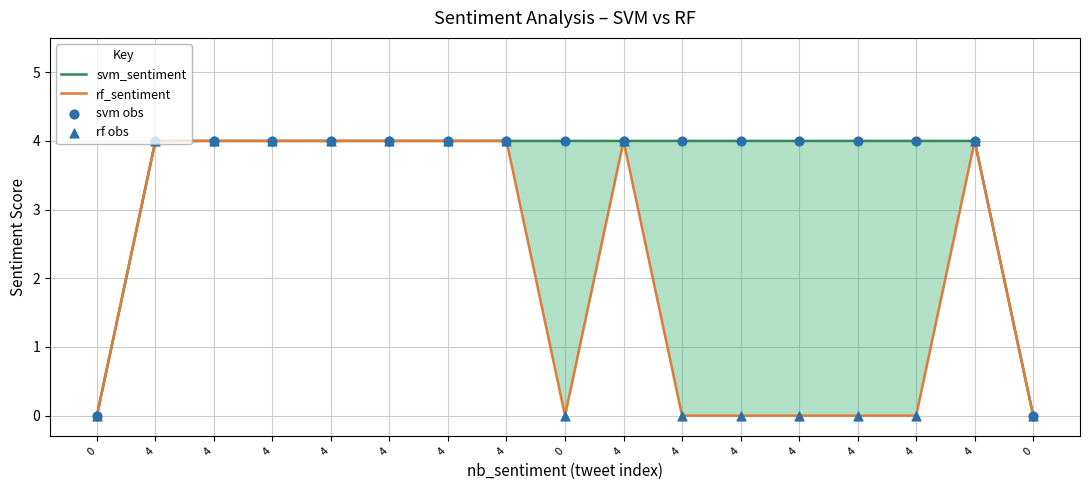

Is the value of rf_sentiment at 4 greater than the value of svm obs at 0?

Yes